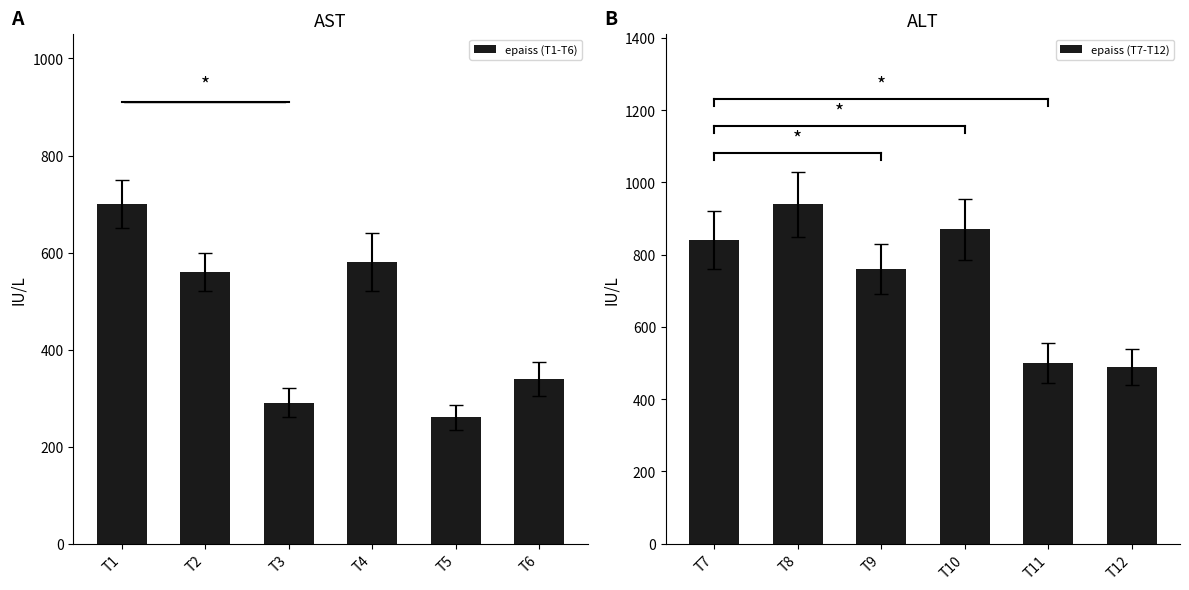

True or false: epaiss (T7-T12) has a value of 870 at T10.

True